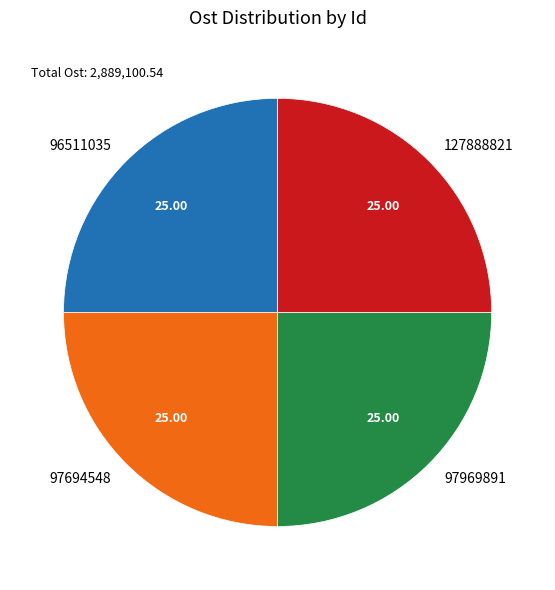

Is there any slice that represents more than half of the pie?

No